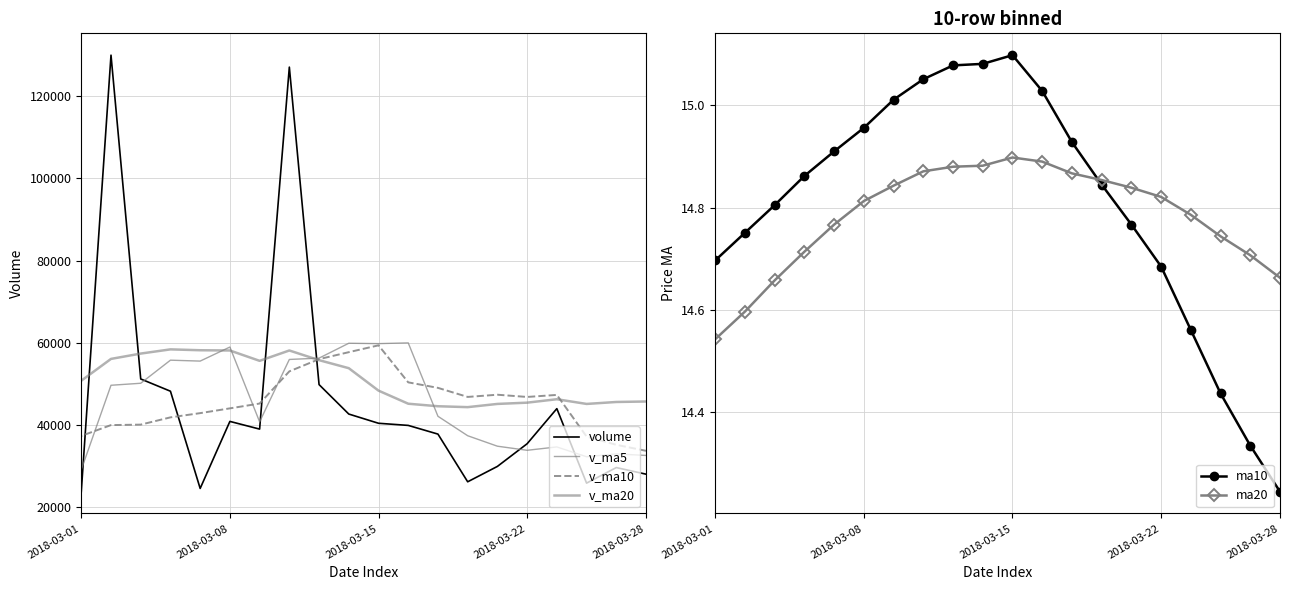

Reading left to right, what are all the values shown in this chart?

volume: 28064.5	29670.8	25886.0	44006.7	35465.0	29952.2	26211.0	37811.0	39925.4	40445.8	42688.0	49852.0	127071.9	39027.3	40898.1	24591.5	48242.0	51221.4	129979.4	23807.7
v_ma5: 32618.6	32996.1	32304.2	34689.2	33872.9	34869.1	37416.2	42144.4	59996.6	59817.0	59907.5	56288.2	55966.2	40796.1	58986.5	55568.4	55791.3	50177.5	49688.9	29156.9
v_ma10: 33743.8	35206.2	37224.3	47342.9	46845.0	47388.3	46852.2	49055.3	50396.3	59401.8	57737.9	56039.7	53071.8	45242.5	44071.7	42911.0	41883.0	40116.9	40004.2	37369.8
v_ma20: 45740.9	45623.0	45148.1	46292.7	45458.3	45149.6	44367.6	44586.1	45200.3	48385.8	53842.5	55795.4	58148.1	55629.8	58147.1	58207.1	58419.4	57397.0	56101.3	50796.8
ma10: 14.2	14.3	14.4	14.6	14.7	14.8	14.8	14.9	15.0	15.1	15.1	15.1	15.1	15.0	15.0	14.9	14.9	14.8	14.8	14.7
ma20: 14.7	14.7	14.7	14.8	14.8	14.8	14.9	14.9	14.9	14.9	14.9	14.9	14.9	14.8	14.8	14.8	14.7	14.7	14.6	14.5